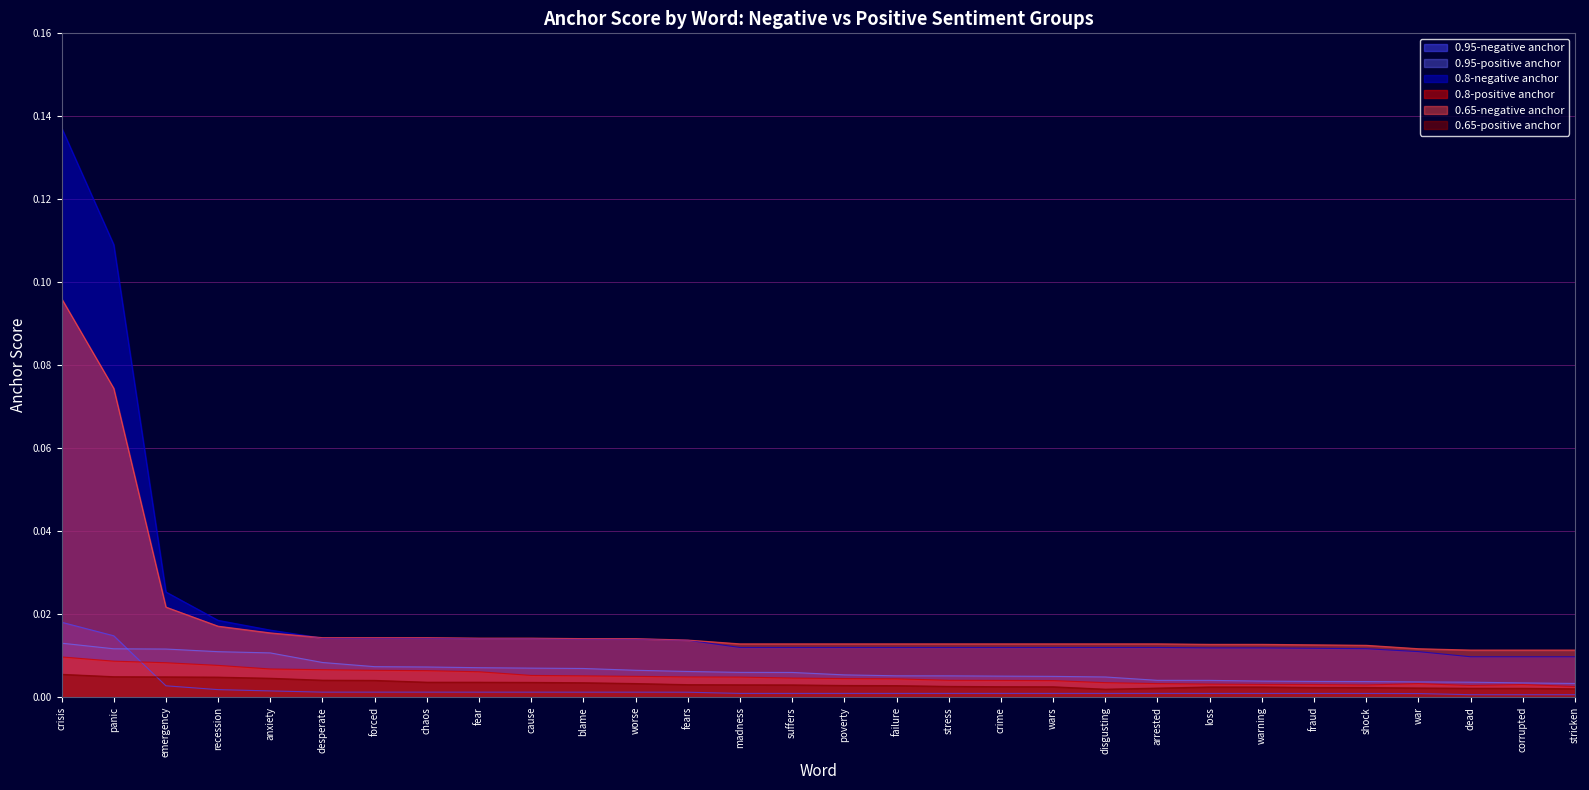

True or false: 0.65-negative anchor has a value of 0.0 at madness.

True